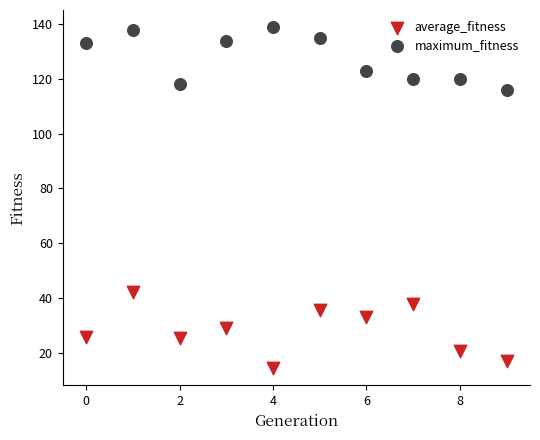

Which series reaches the maximum Y coordinate?

maximum_fitness